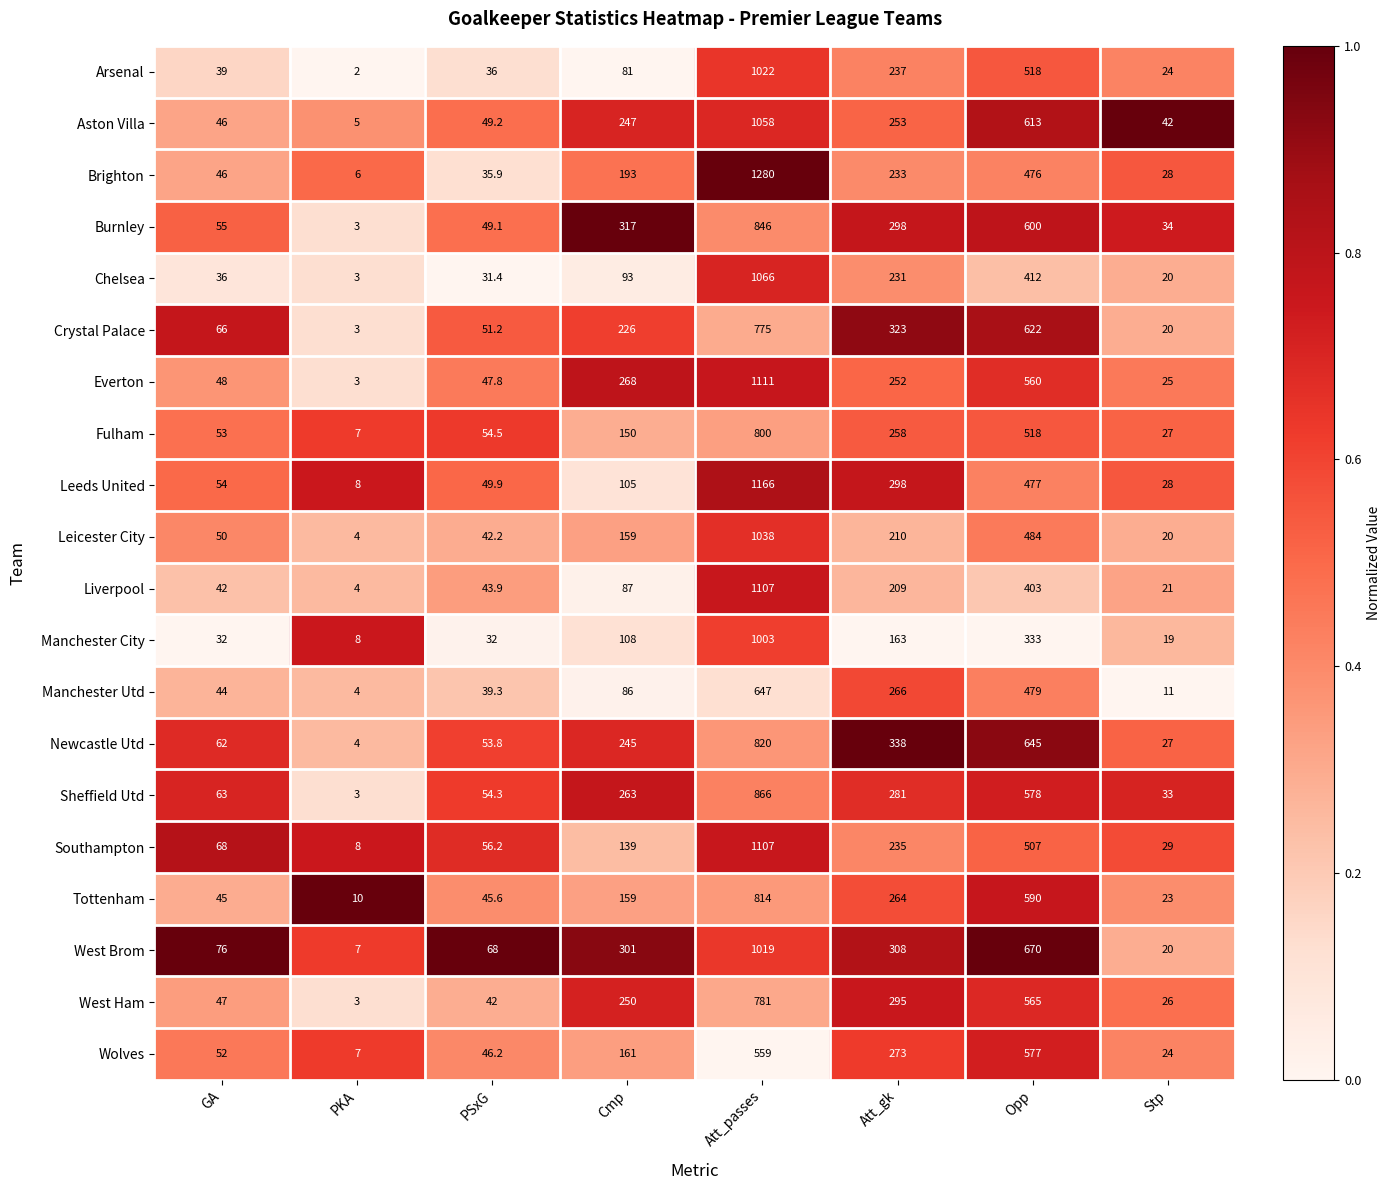

List the labels in order of Arsenal value, largest first.

Att_passes, Opp, Att_gk, Cmp, GA, PSxG, Stp, PKA